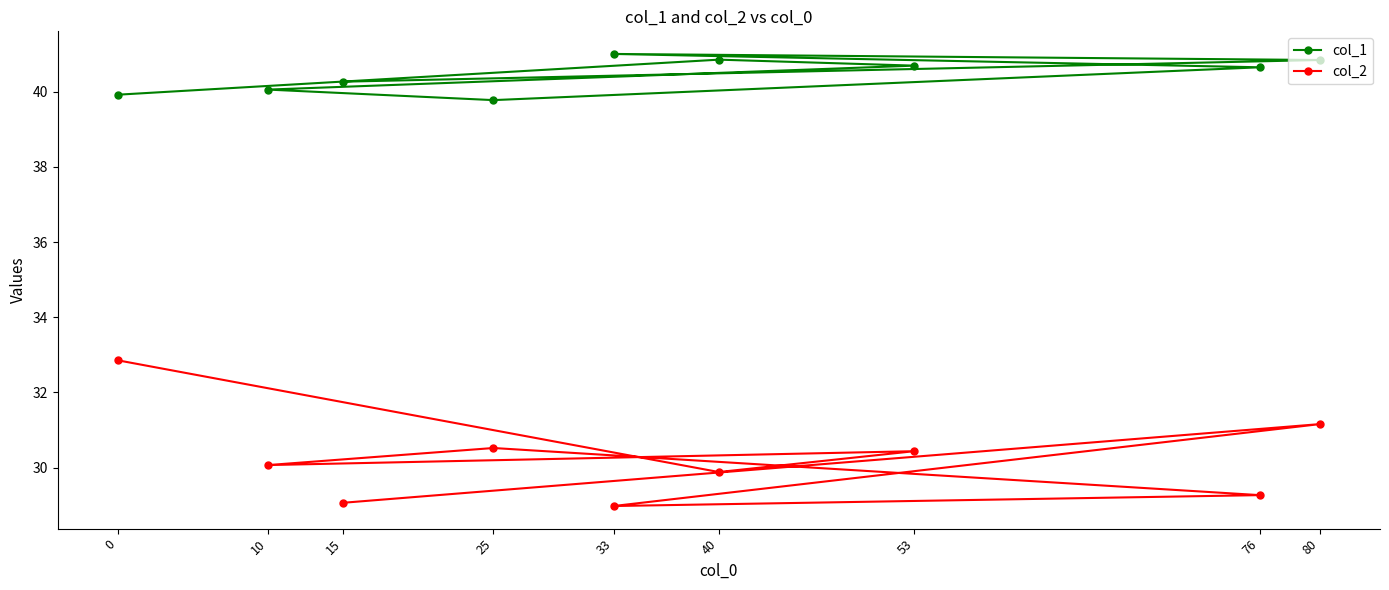

Which category has the lowest value in the col_2 series?

33